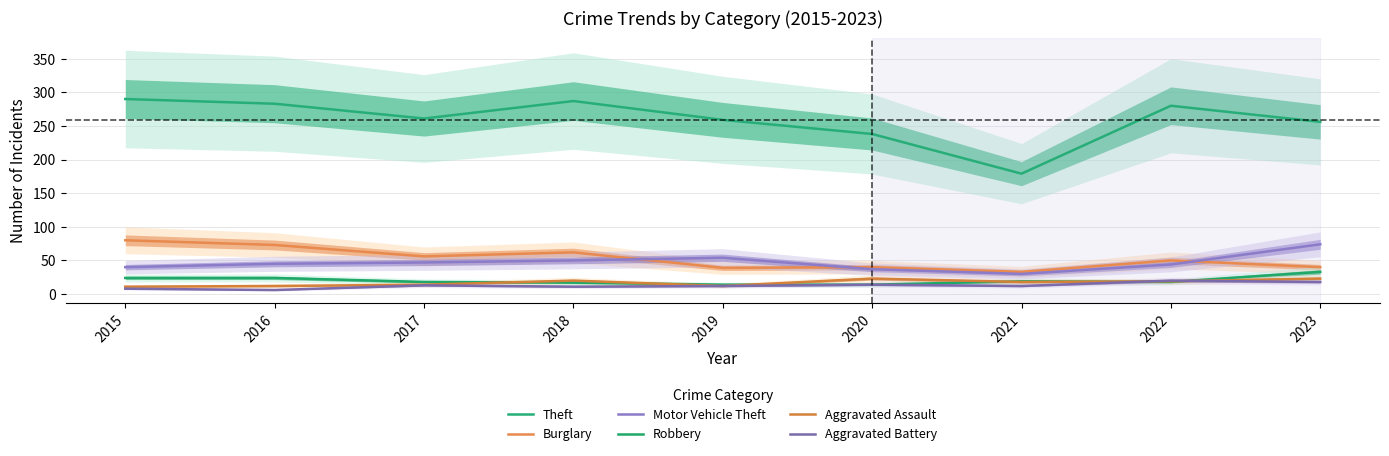

True or false: Theft and Robbery cross at least once.

False